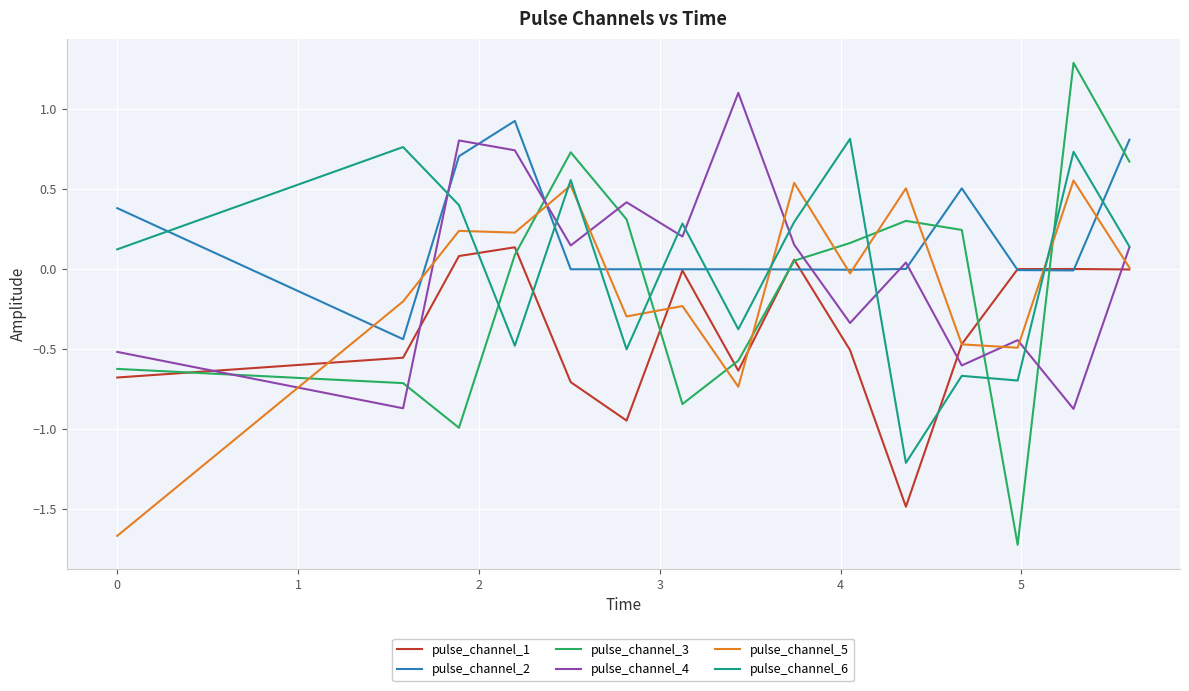

Which series ends up on top after the final intersection of pulse_channel_6 and pulse_channel_5?

pulse_channel_6